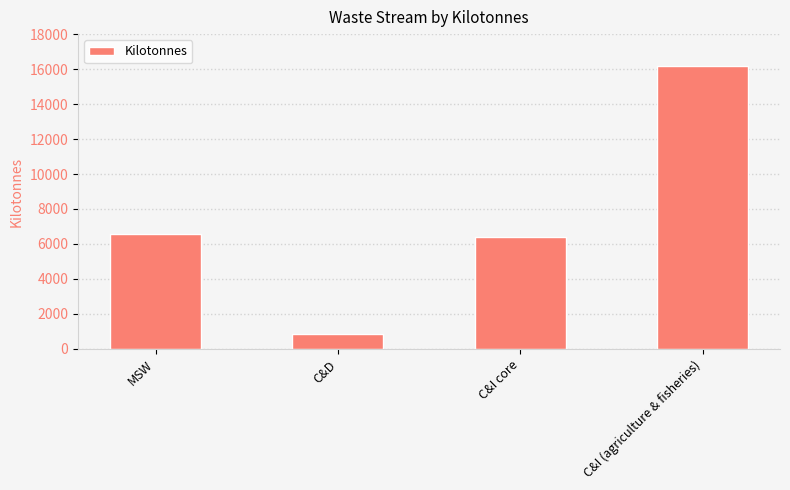

What is the greatest value displayed?

16180